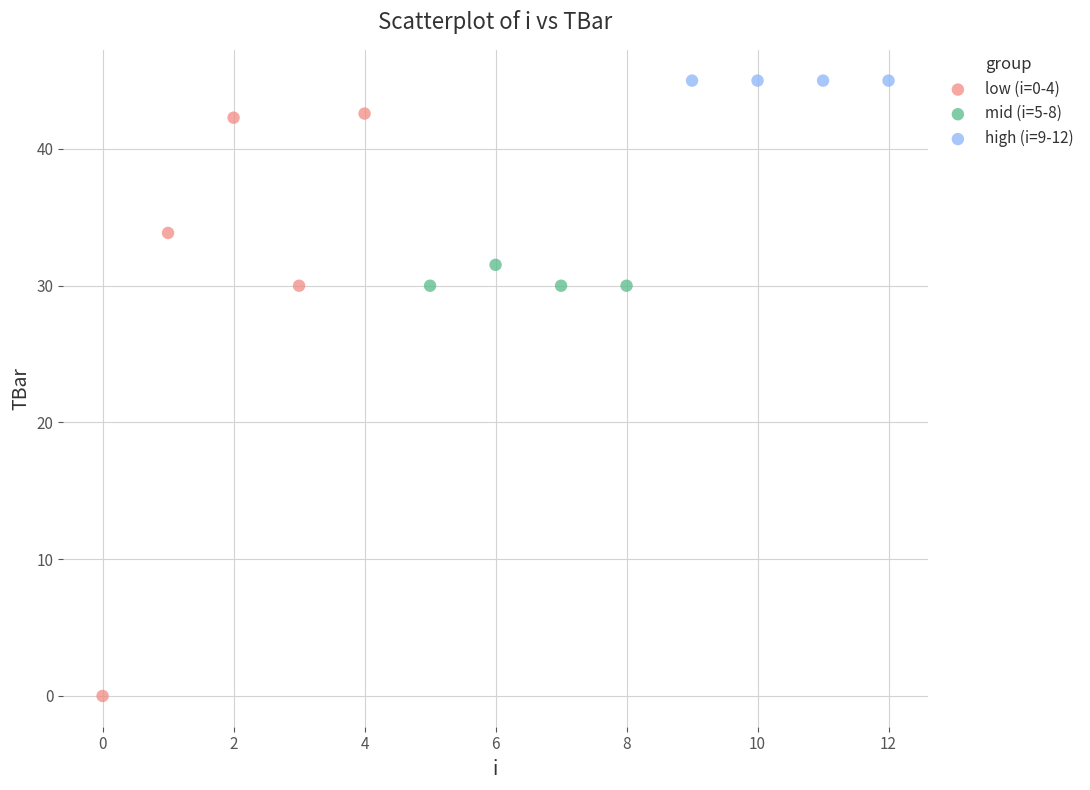

Which series reaches the minimum Y coordinate?

low (i=0-4)